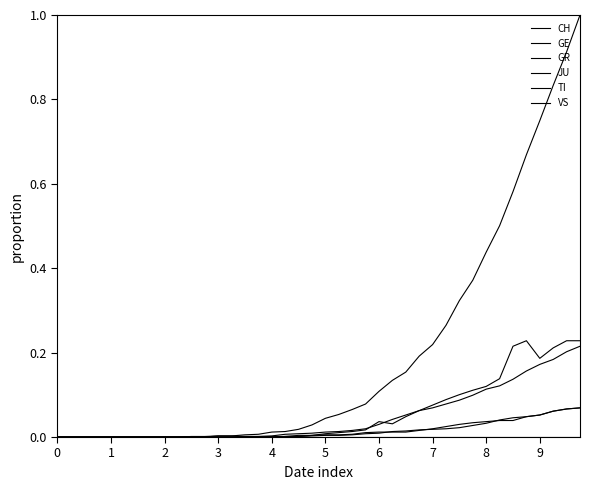

At which category is the sum across all series the highest?

39